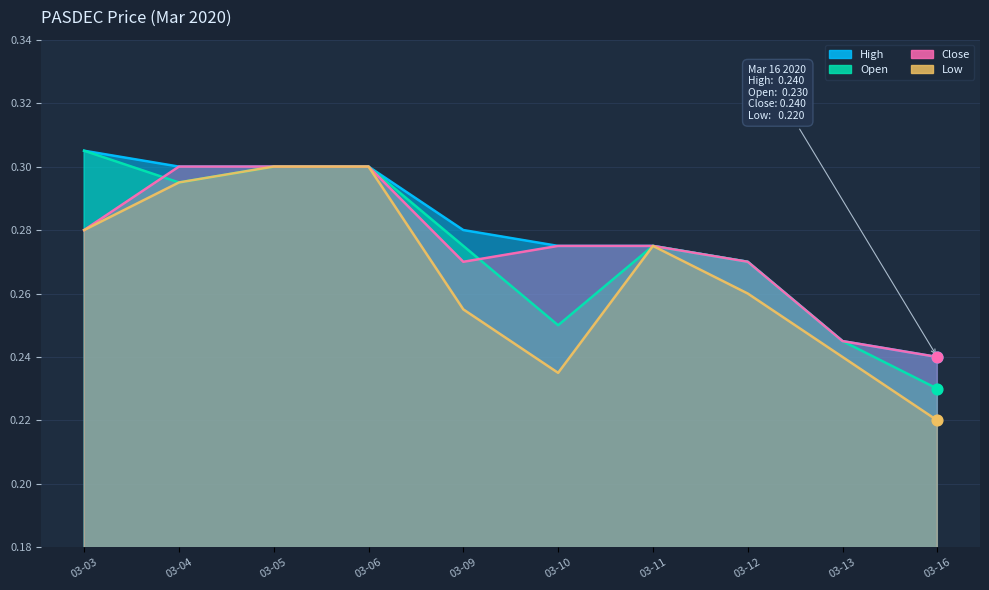

At which category is the sum across all series the highest?

03-05